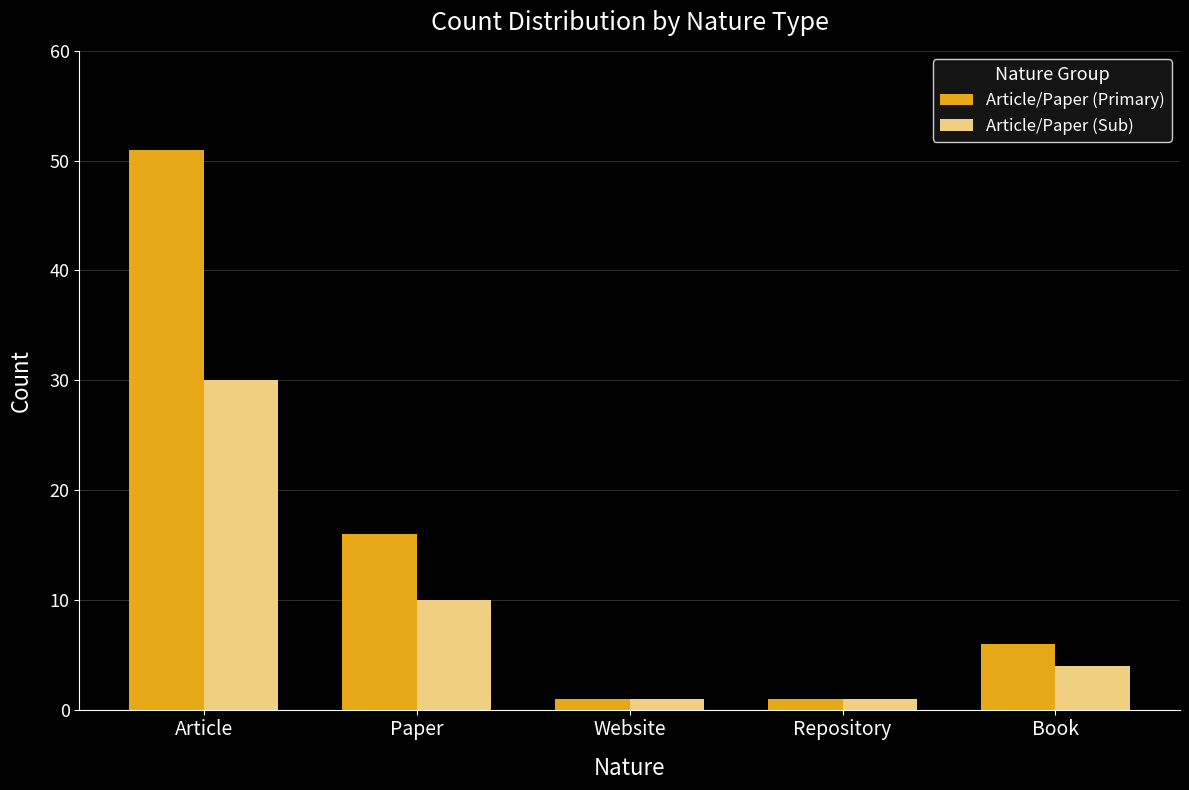

What is the minimum value shown in the chart?

1